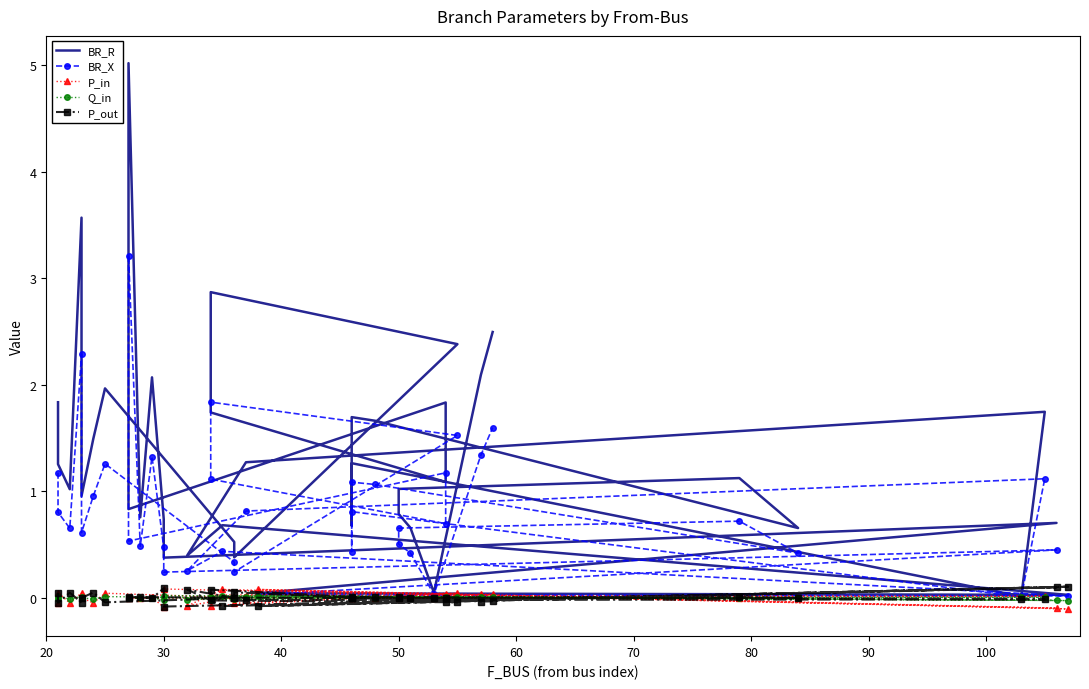

At how many categories does at least one series exceed 4?

1